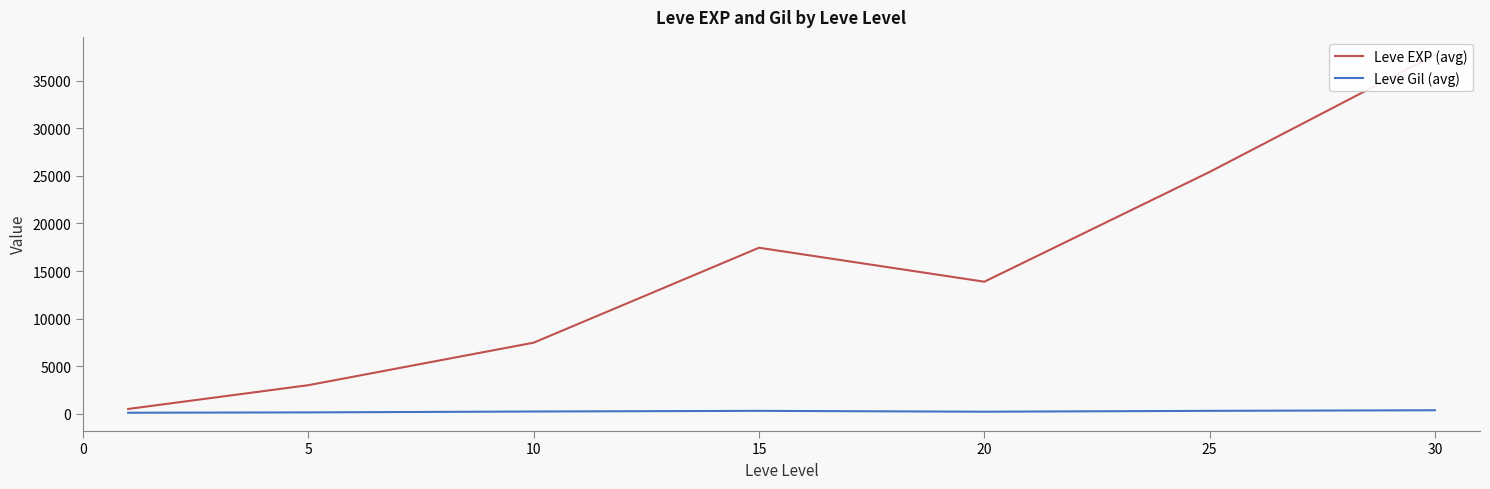

Reading left to right, what are all the values shown in this chart?

Leve EXP (avg): 510.2	3008.3	7475.0	17445.0	13876.7	25410.0	37715.0
Leve Gil (avg): 113.0	149.3	242.5	312.0	220.8	312.7	375.2